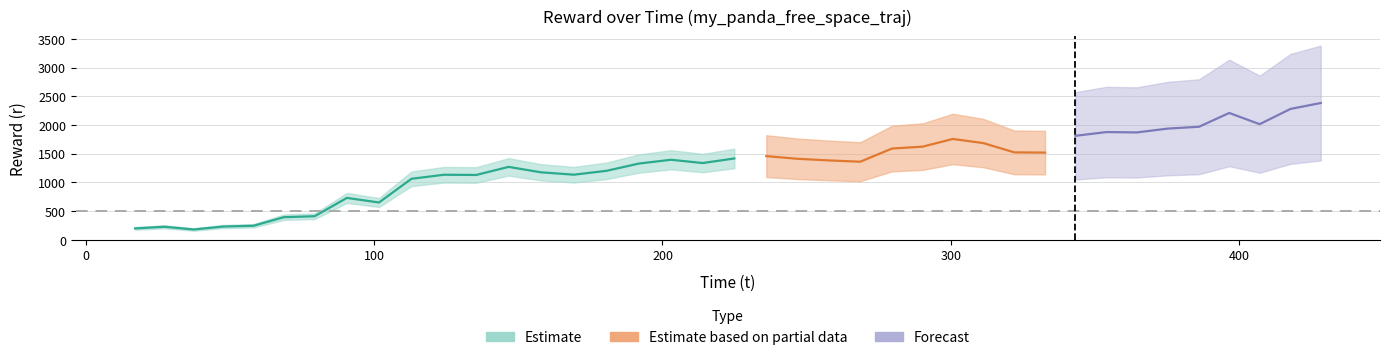

True or false: r and t cross at least once.

False